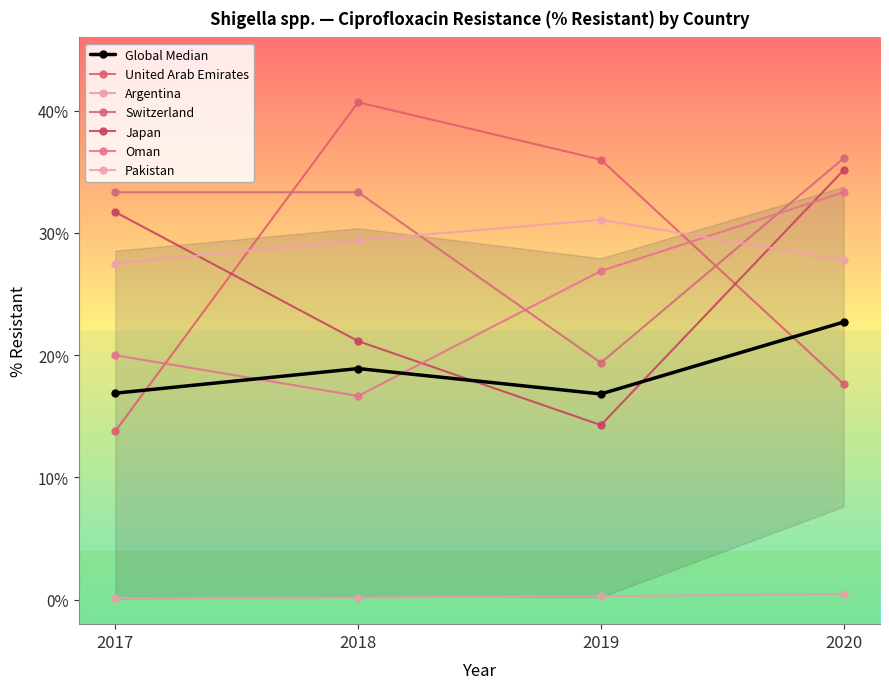

True or false: Oman and Argentina cross at least once.

False